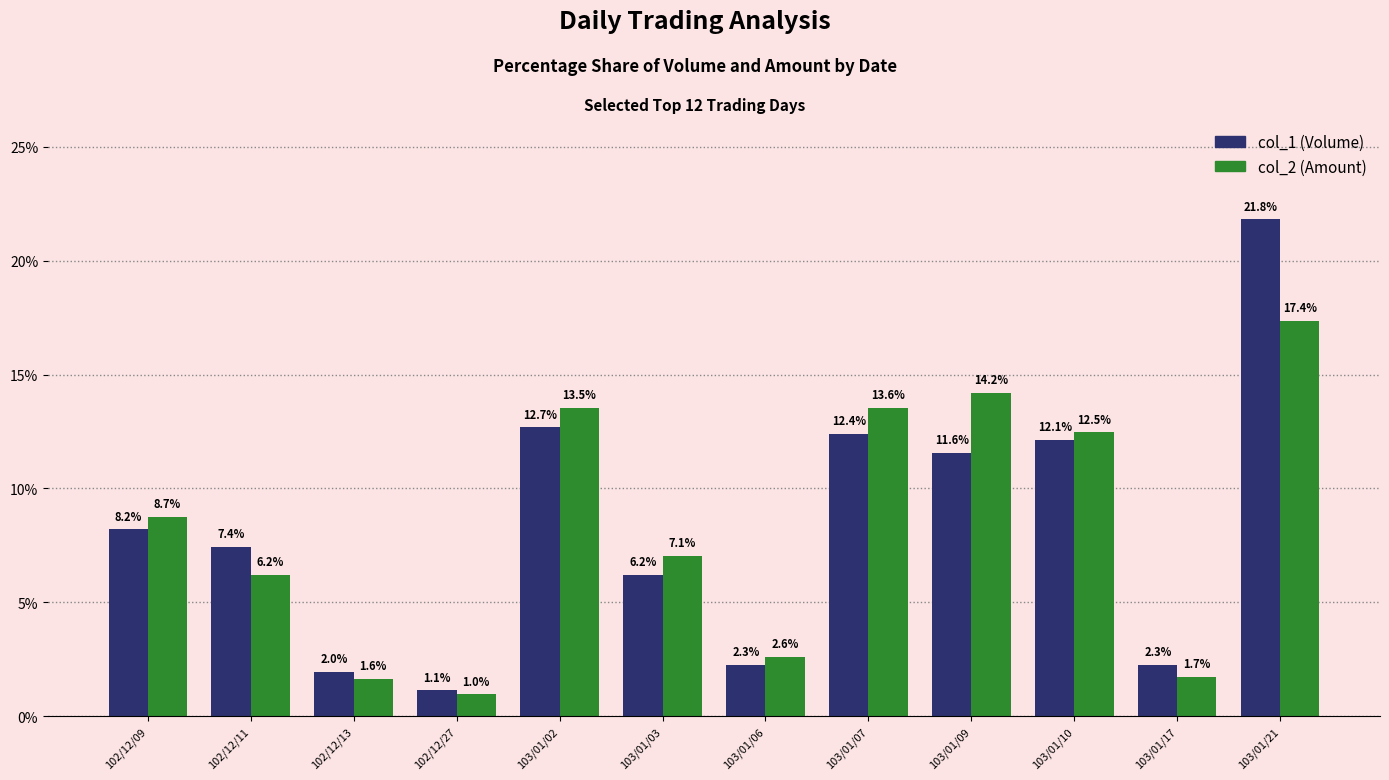

What is the difference between the col_2 (Amount) values at 102/12/09 and 103/01/06?

6.1